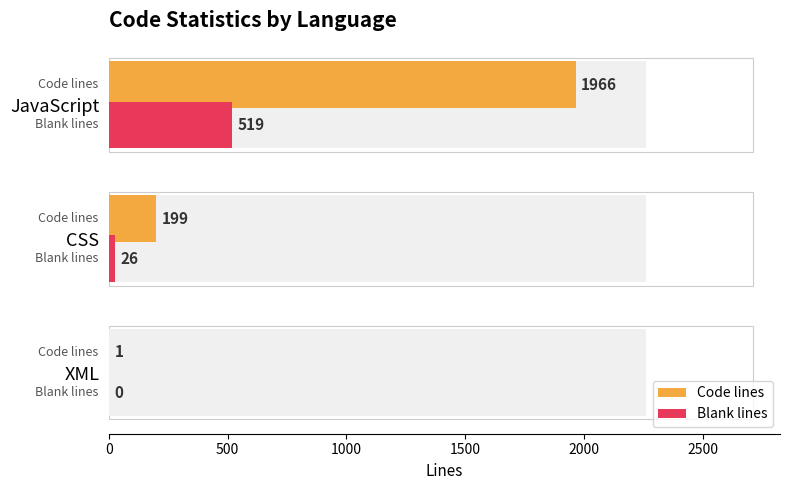

Rank the series by their average value, from lowest to highest.

Blank lines, Code lines